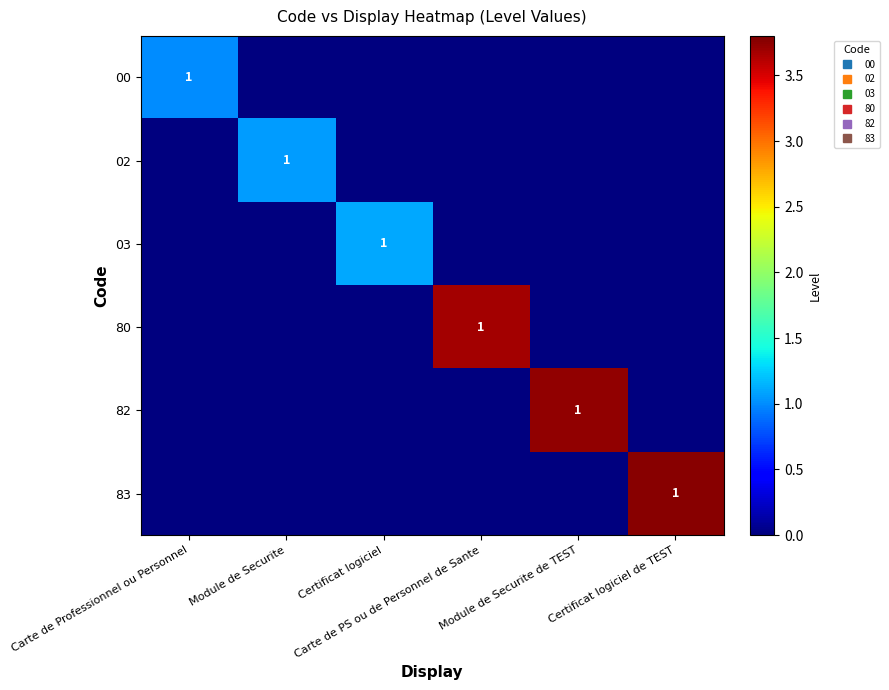

What is the greatest value displayed?

3.8